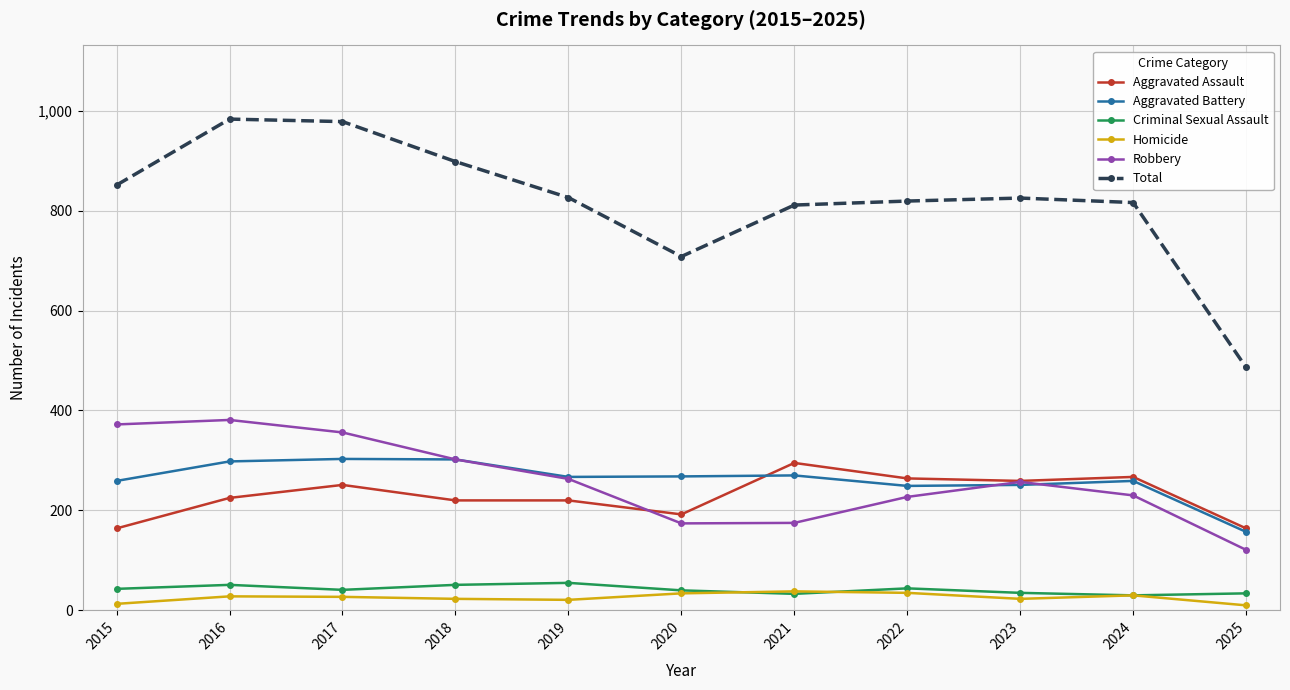

Is the value of Robbery at 2019 greater than the value of Criminal Sexual Assault at 2023?

Yes